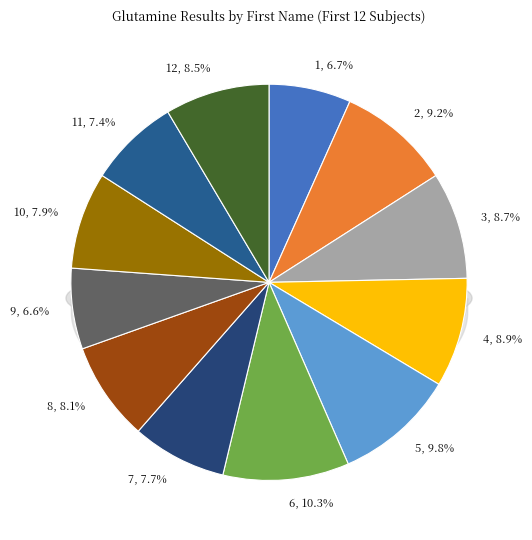

Combined, do 1 and 2 account for over 50%?

No